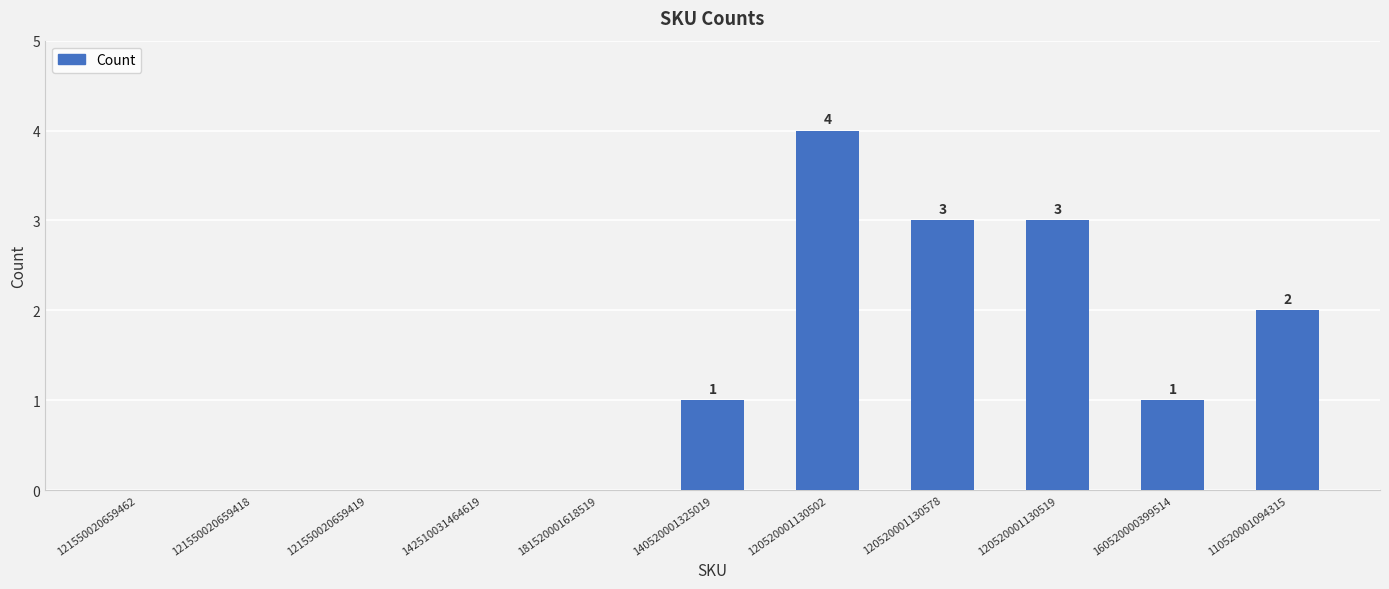

Count the values in the range 0 to 3.

10